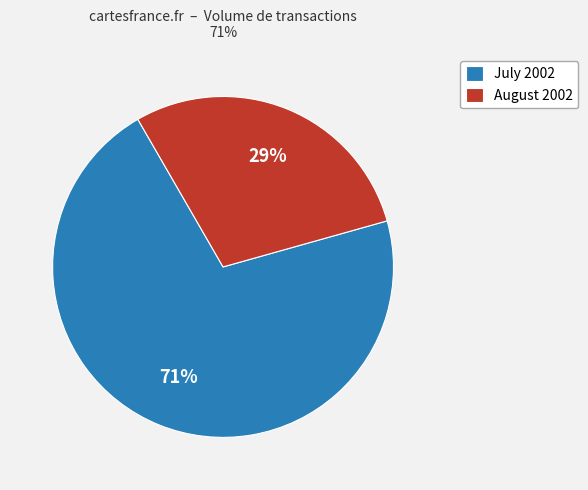

To the nearest percent, what portion does August 2002 represent?

29%